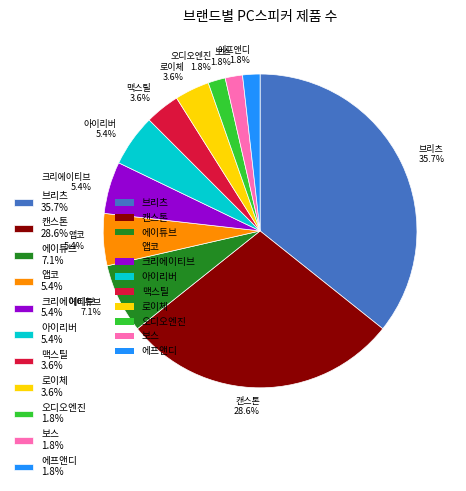

Which has a higher value, 맥스틸 3.6% or 에이튜브 7.1%?

에이튜브 7.1%